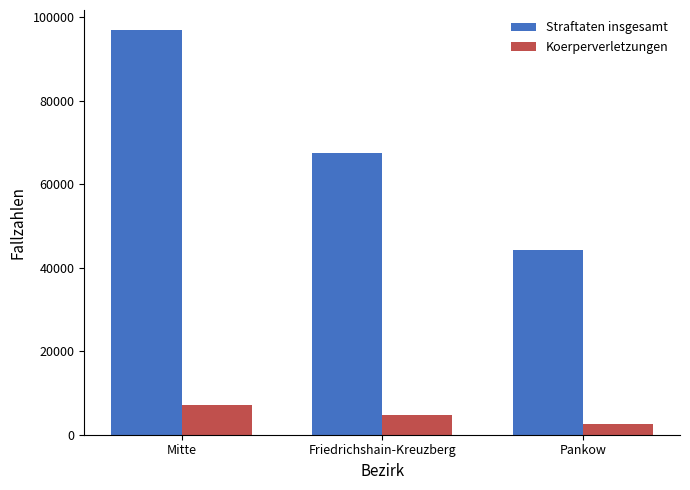

Count the number of categories in the chart.

3